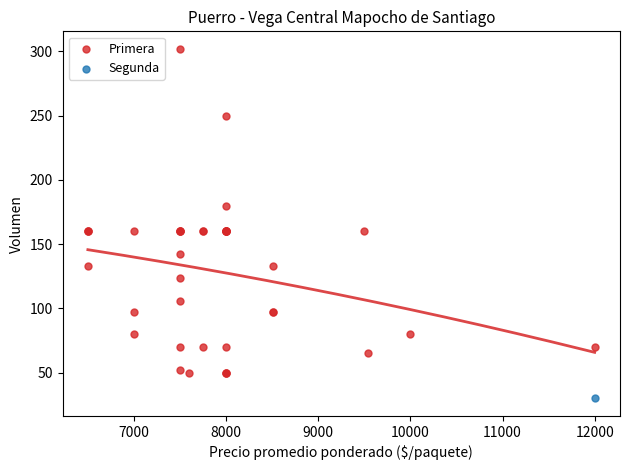

What are all the series names shown in the legend?

Primera, Segunda